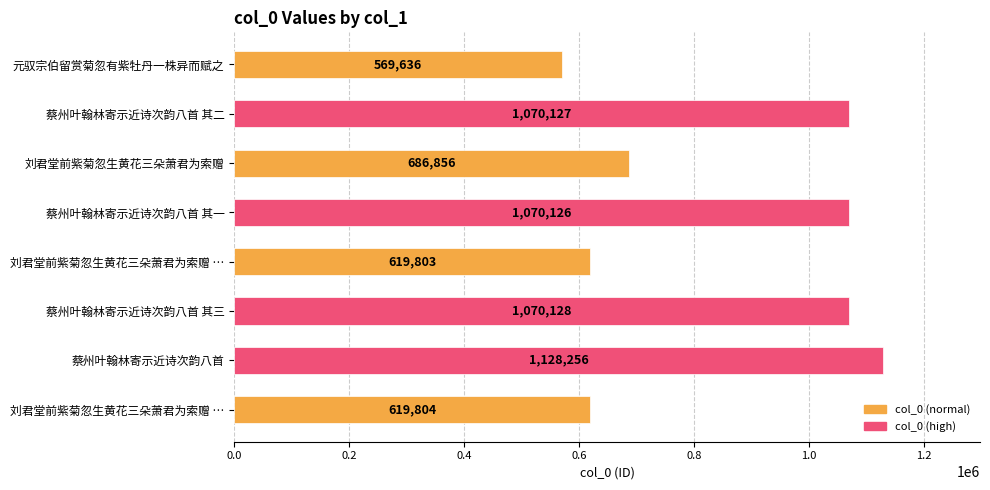

How many data points are less than 1070126?

4